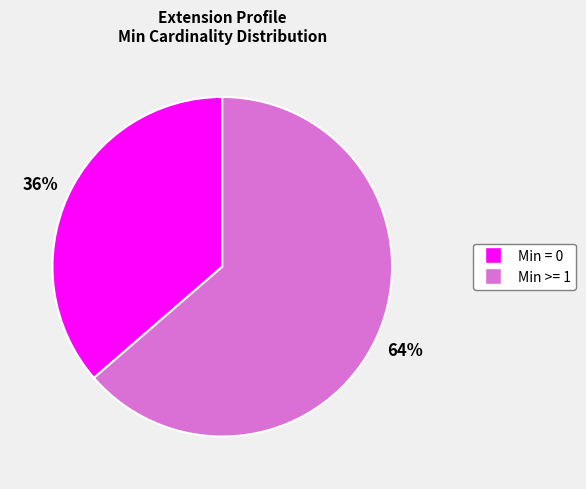

To the nearest percent, what is the average slice percentage?

50%